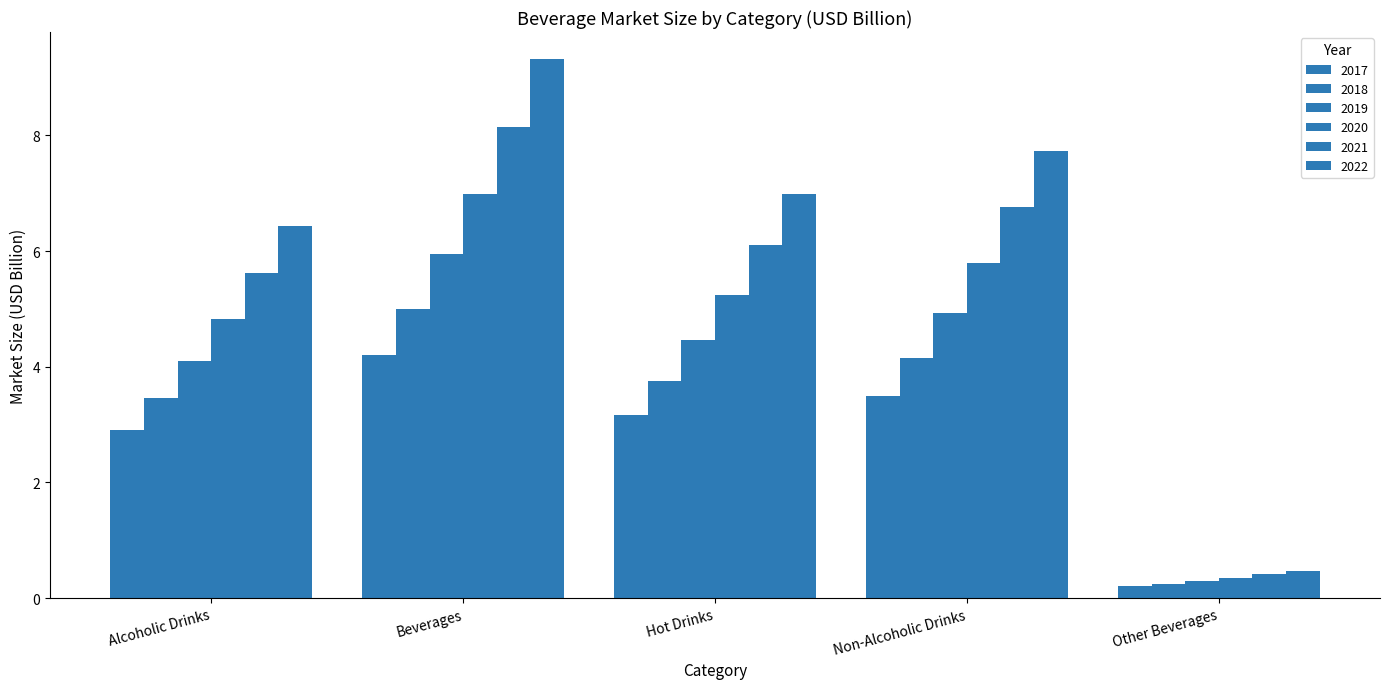

How many values in the 2020 series exceed 5?

3